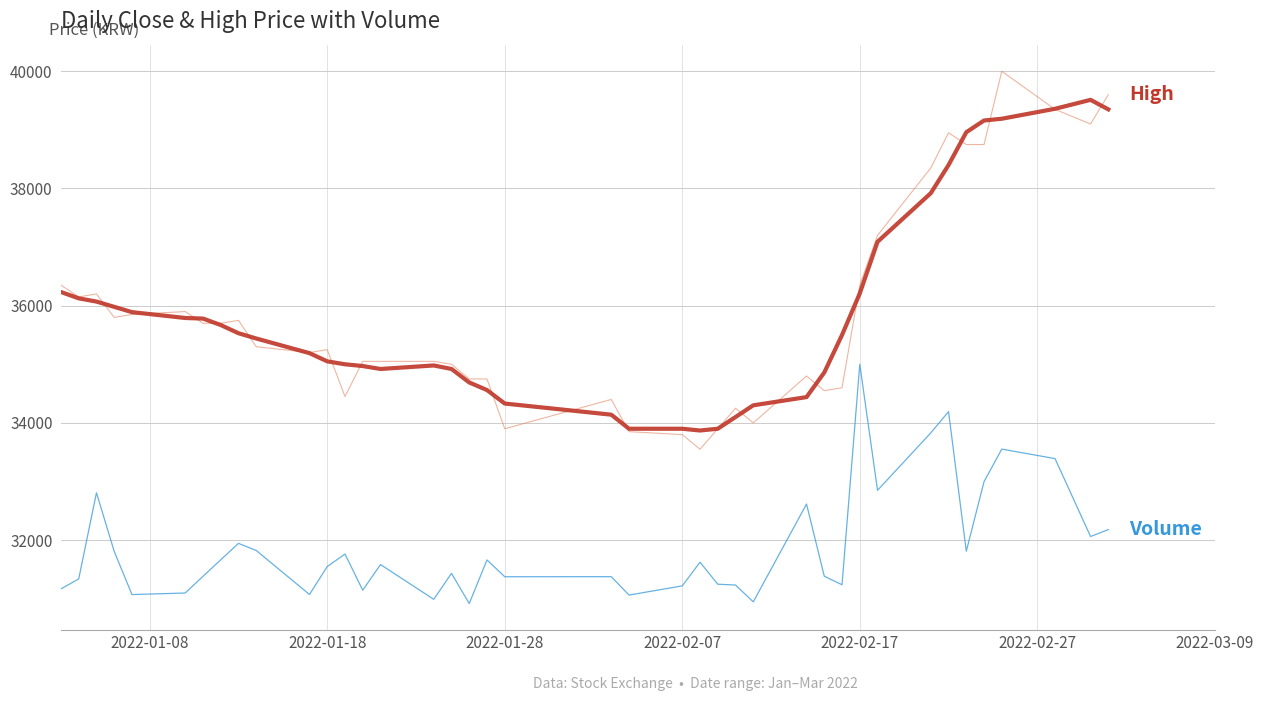

What is the greatest value displayed?

40000.0